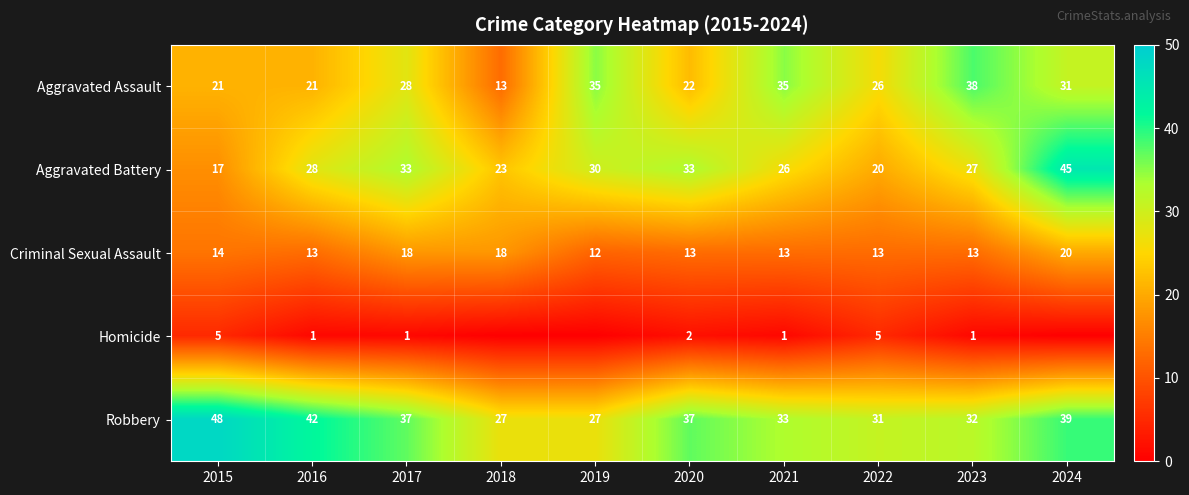

What is the difference between the maximum and minimum values in the Aggravated Battery series?

28